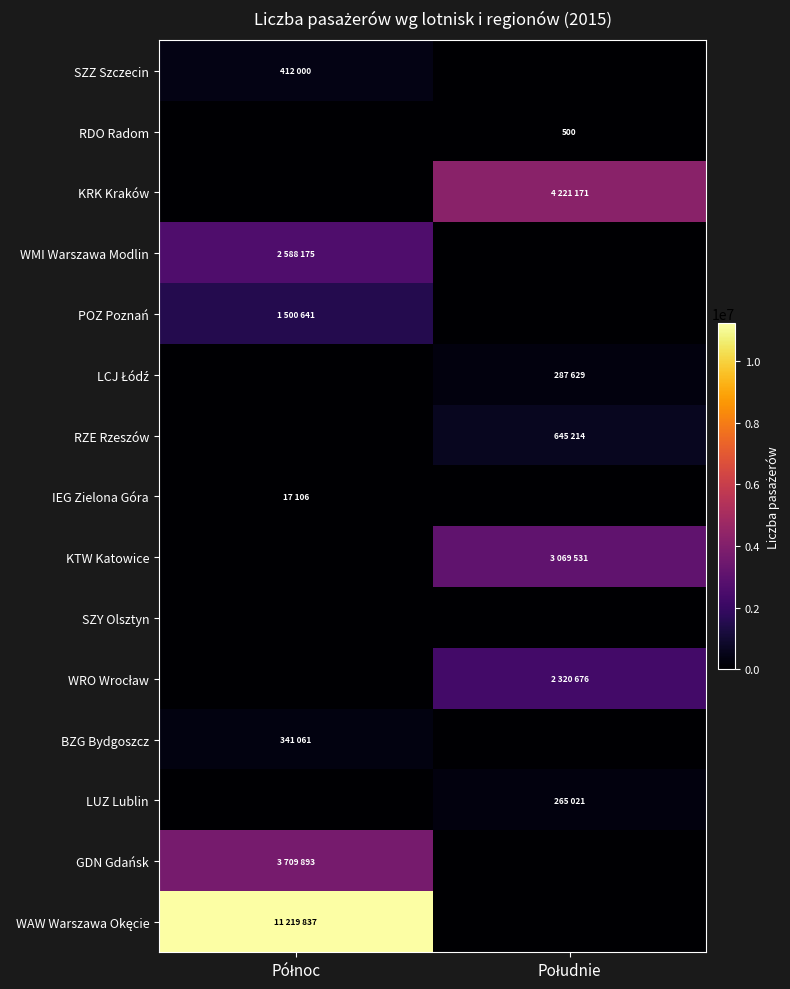

Which series has the widest spread of values?

WAW Warszawa Okęcie